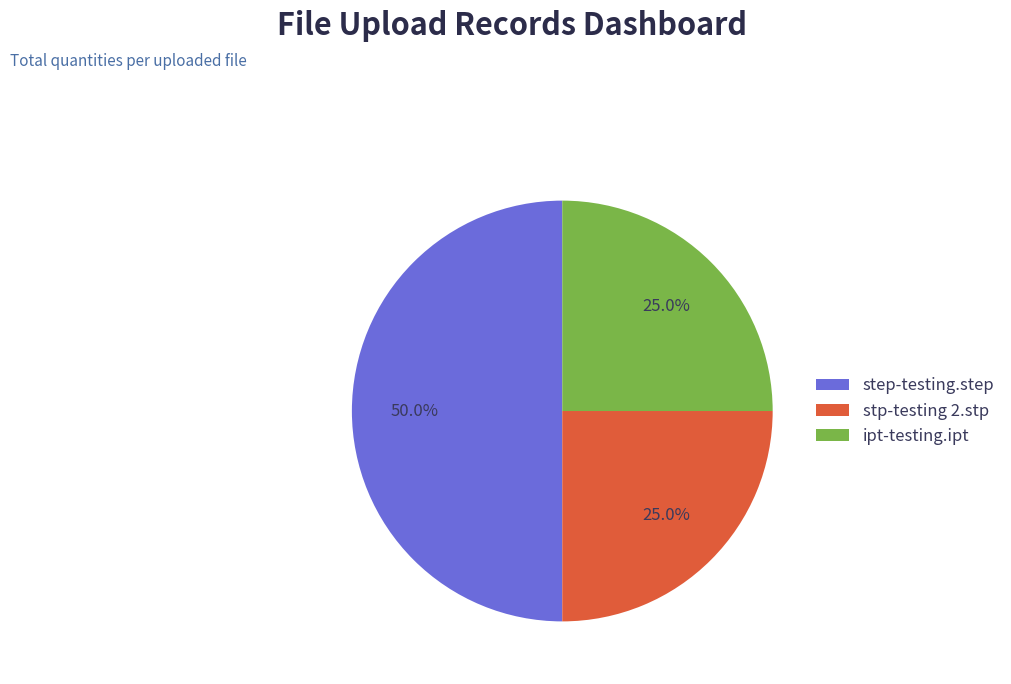

Which category has the biggest portion of the pie?

step-testing.step